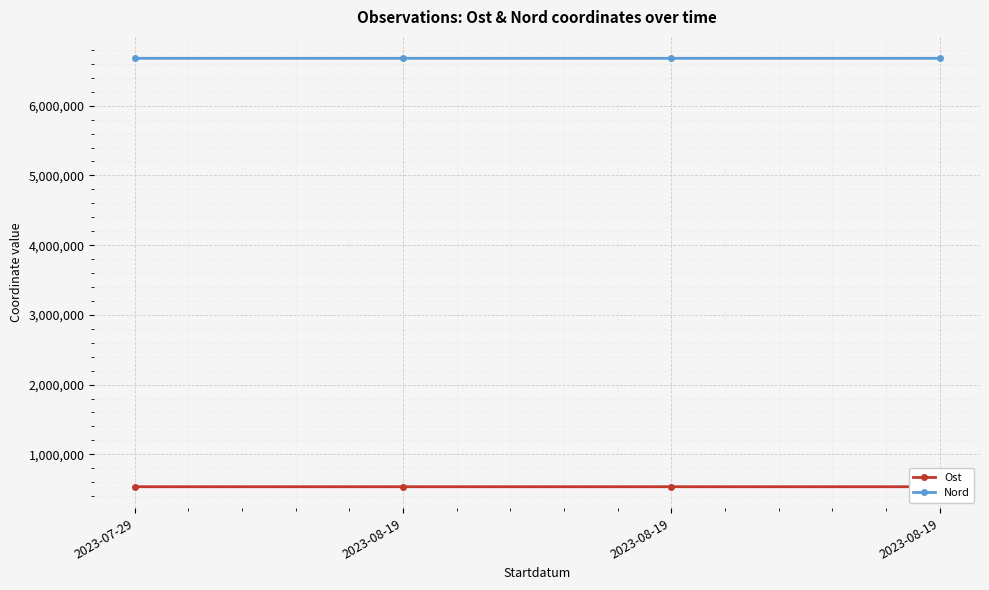

What is the lowest value of the Nord series?

6679442.2